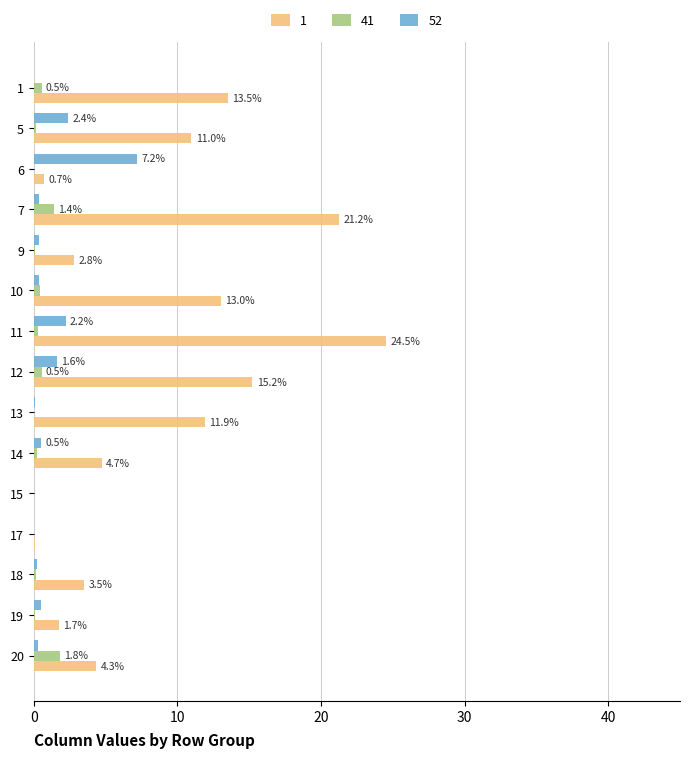

The 1 series shows 13.5 at 1. True or false?

True